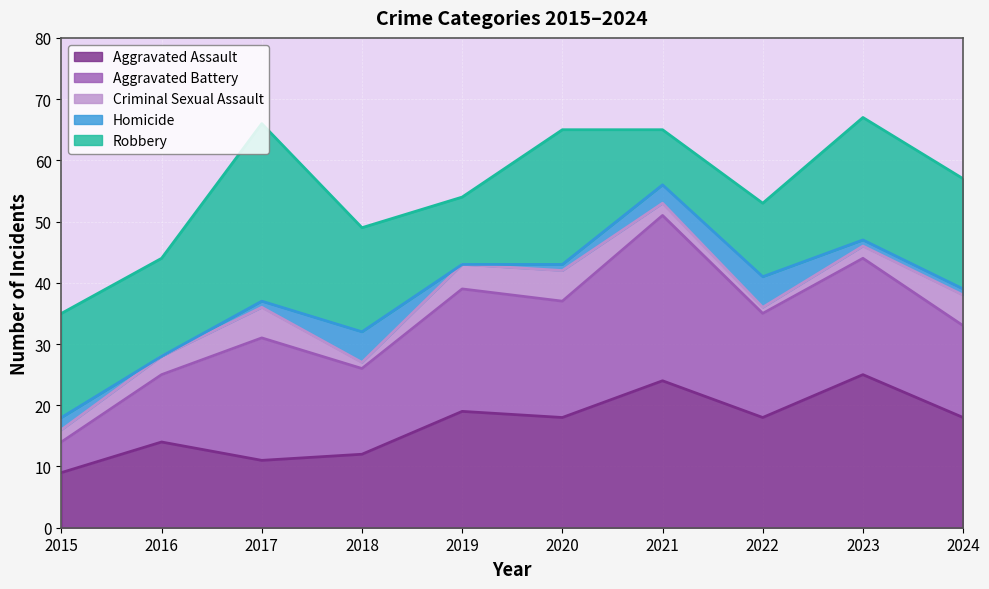

What are all the series names shown in the legend?

Aggravated Assault, Aggravated Battery, Criminal Sexual Assault, Homicide, Robbery